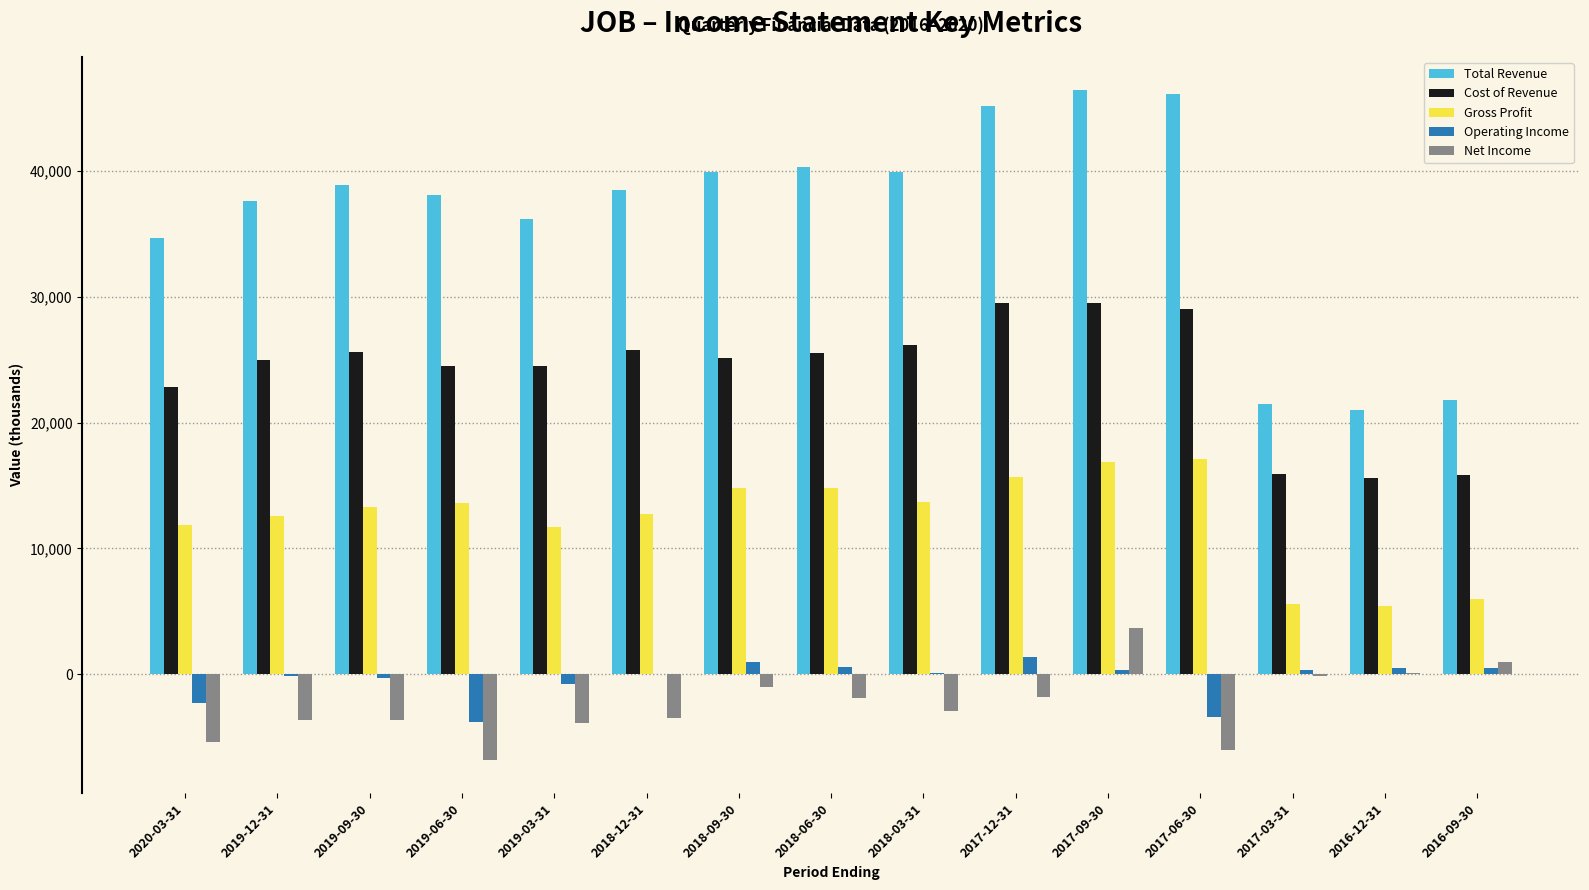

What is the spread (max minus min) of values at 2018-12-31?

42000